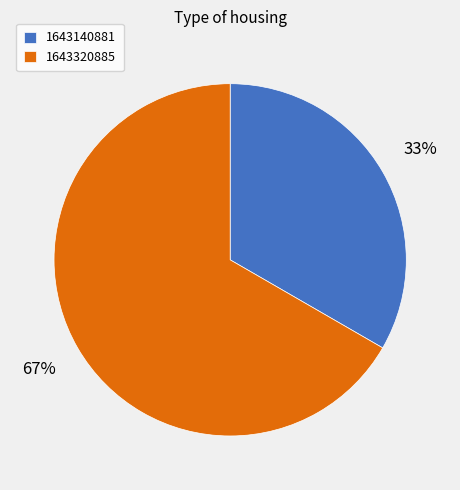

Approximately how many times larger is the value at 1643320885 compared to 1643140881?

2.0